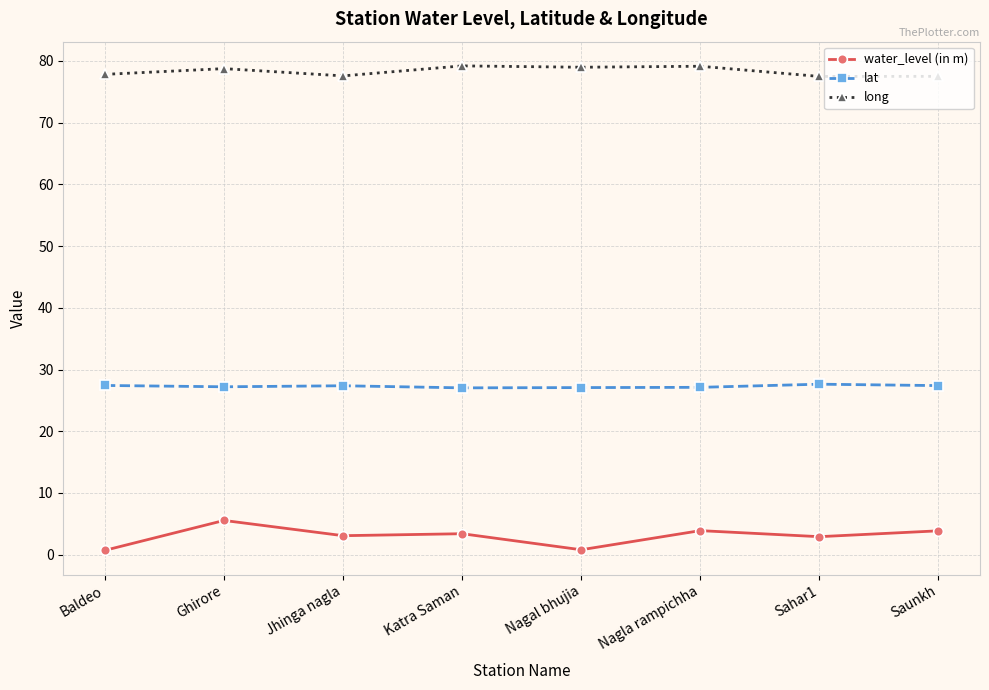

True or false: long has more than 0 interior local peaks.

True